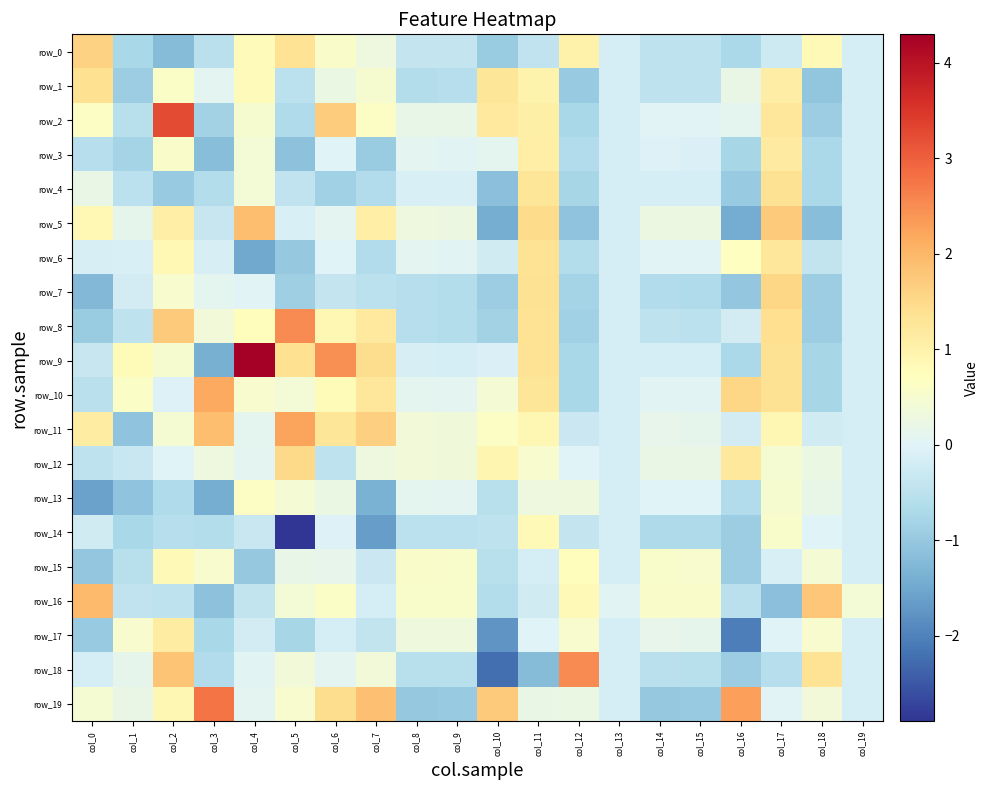

List the labels in order of row_10 value, largest first.

col_3, col_16, col_17, col_11, col_7, col_6, col_1, col_4, col_10, col_5, col_8, col_9, col_14, col_15, col_2, col_13, col_19, col_0, col_12, col_18